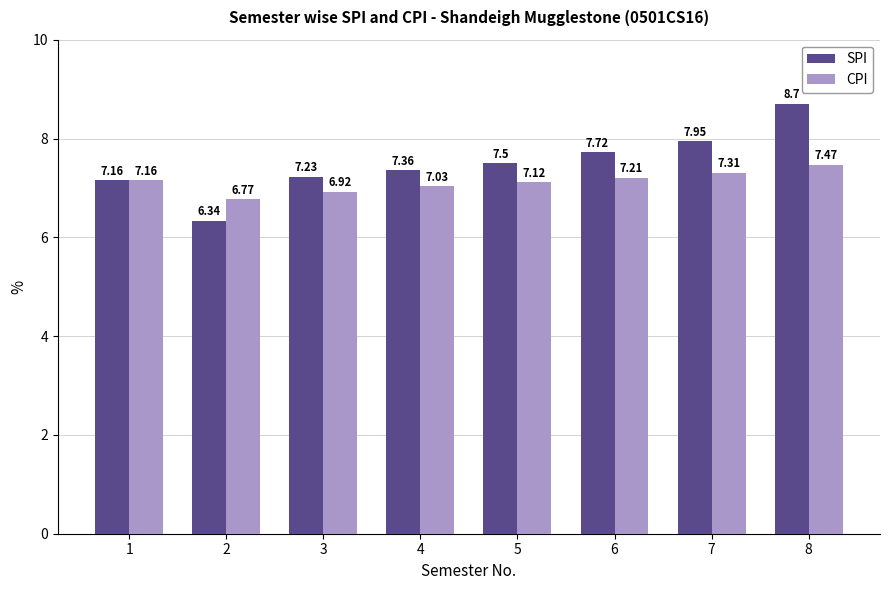

What is the sum of the CPI values at 7 and 4?

14.3